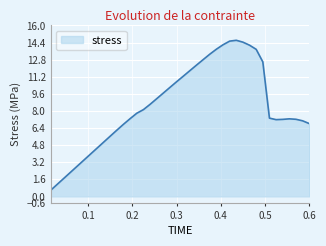

What is the difference between the maximum and minimum values?

14.0